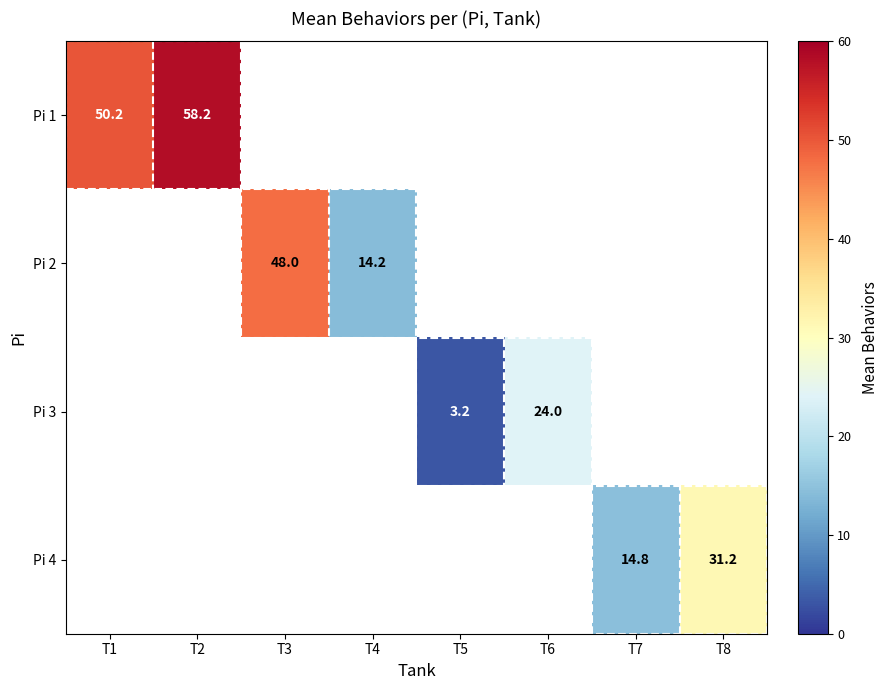

What is the difference between the maximum and minimum values in the Pi 1 series?

8.0